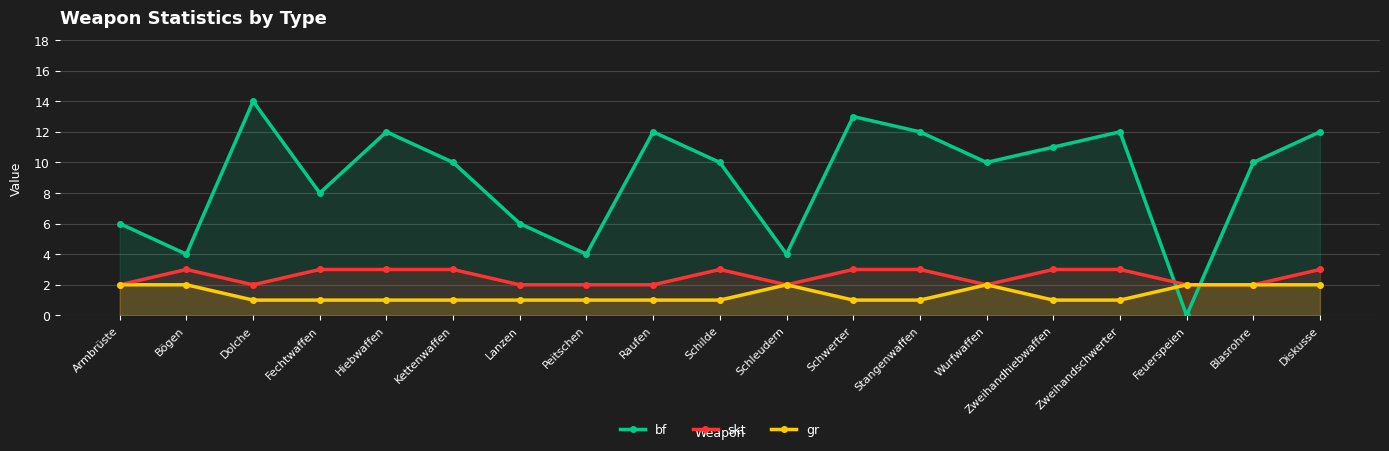

What is the difference between the maximum and second lowest values in the skt series?

1